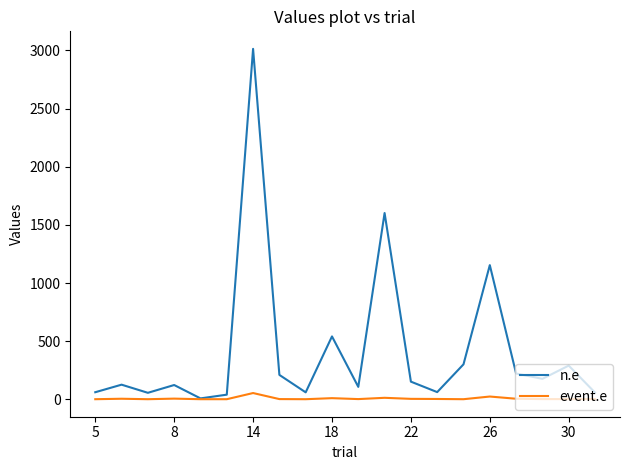

Which series has the widest spread of values?

n.e